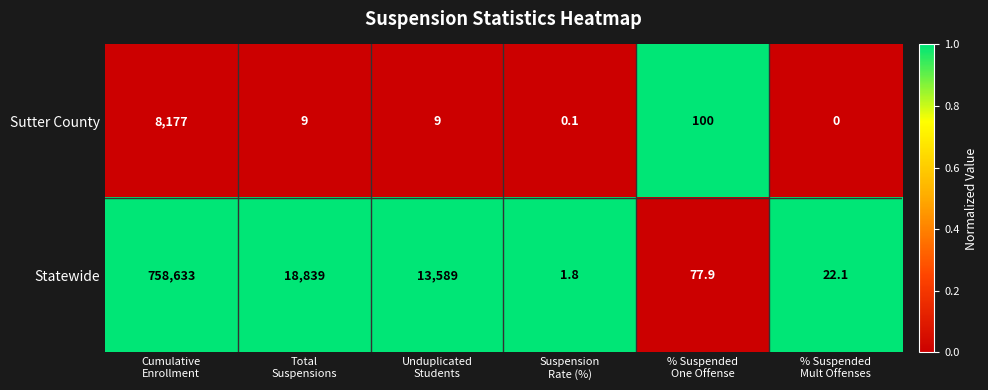

What is the sum of all Sutter County values?

8295.1